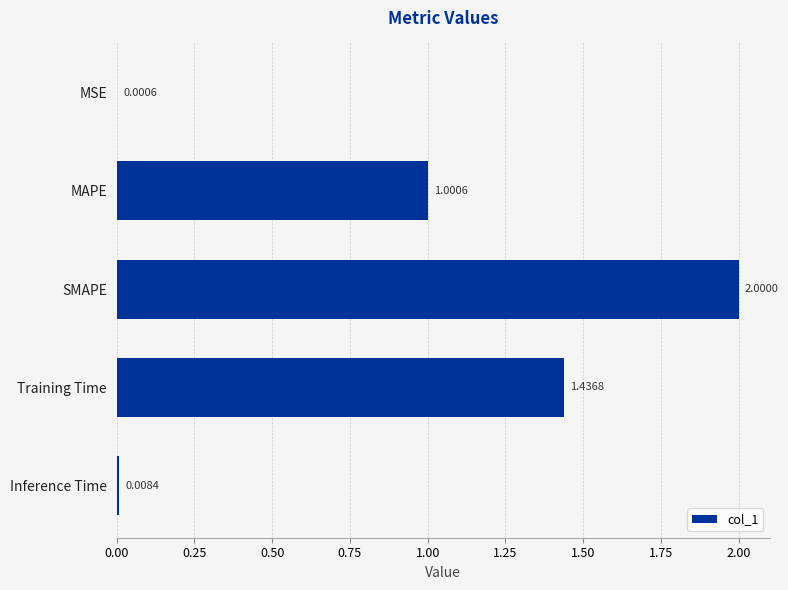

Which has a higher value, MSE or SMAPE?

SMAPE